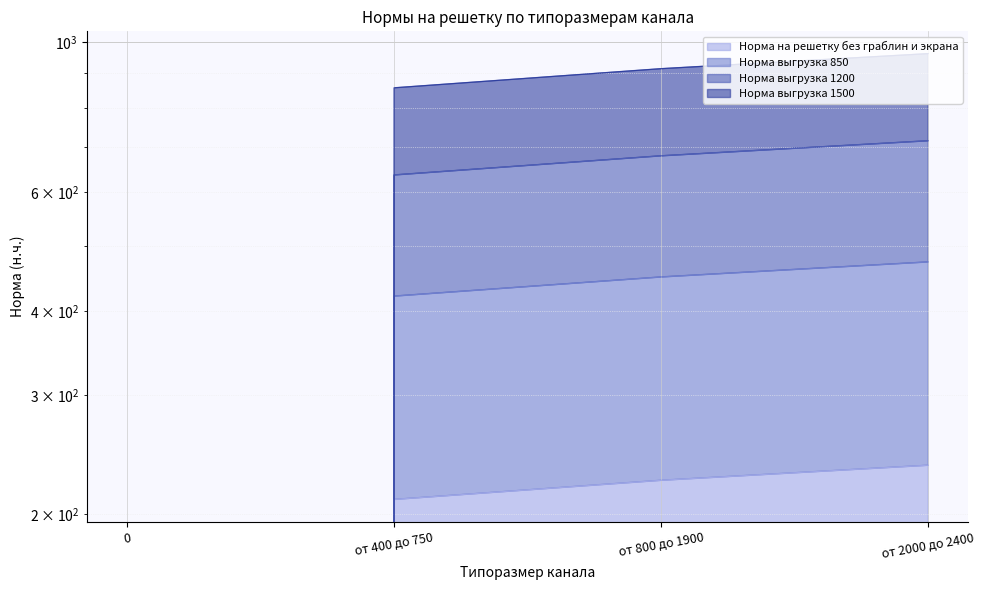

Rank the series by their maximum value, from highest to lowest.

Норма выгрузка 1200, Норма выгрузка 1500, Норма выгрузка 850, Норма на решетку без граблин и экрана